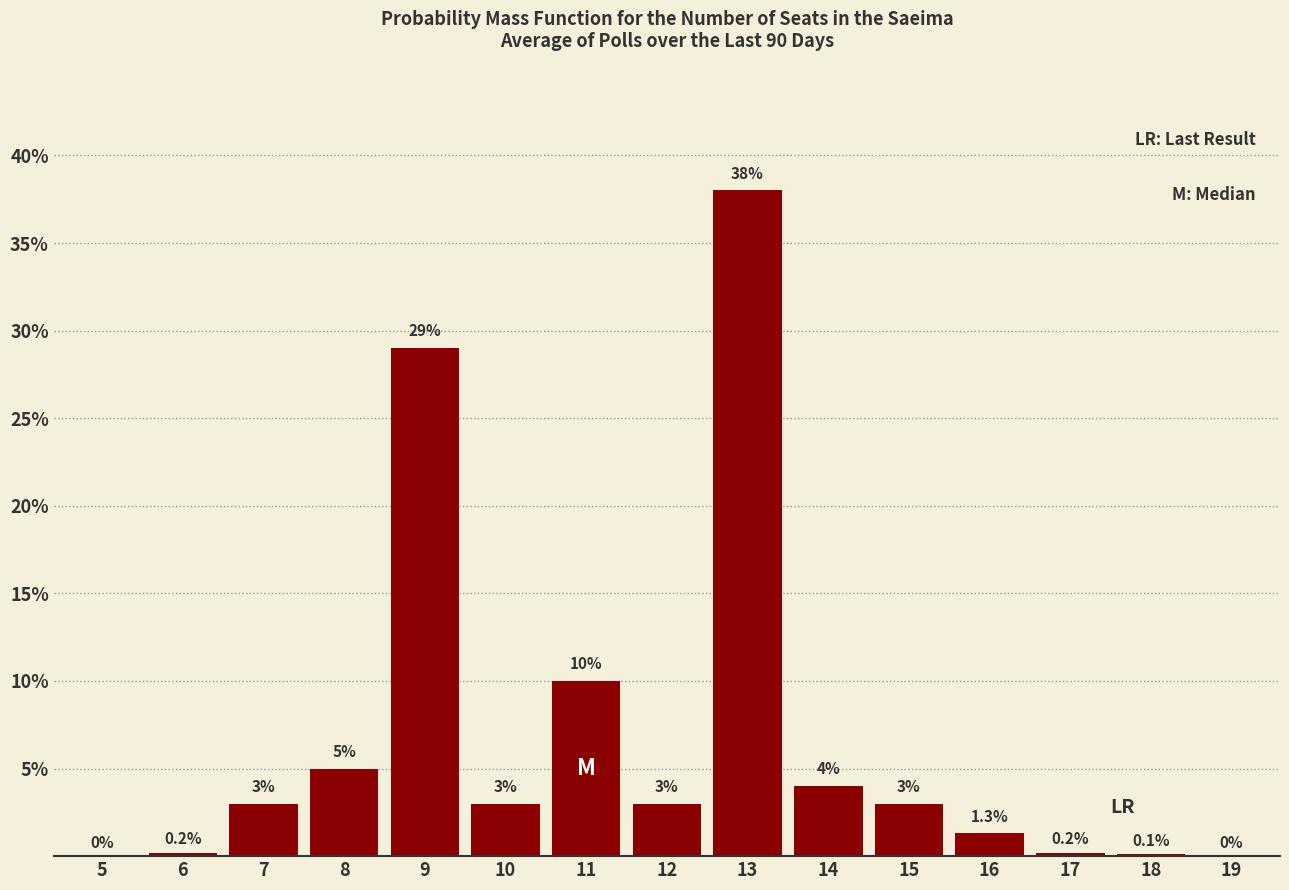

Reading left to right, what are all the values shown in this chart?

5=0.0	6=0.2	7=3.0	8=5.0	9=29.0	10=3.0	11=10.0	12=3.0	13=38.0	14=4.0	15=3.0	16=1.3	17=0.2	18=0.1	19=0.0